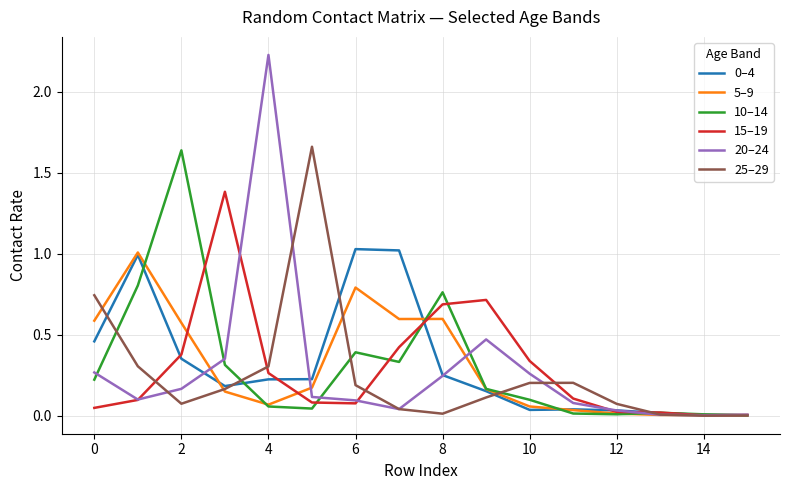

What is the maximum value for 15–19?

1.4